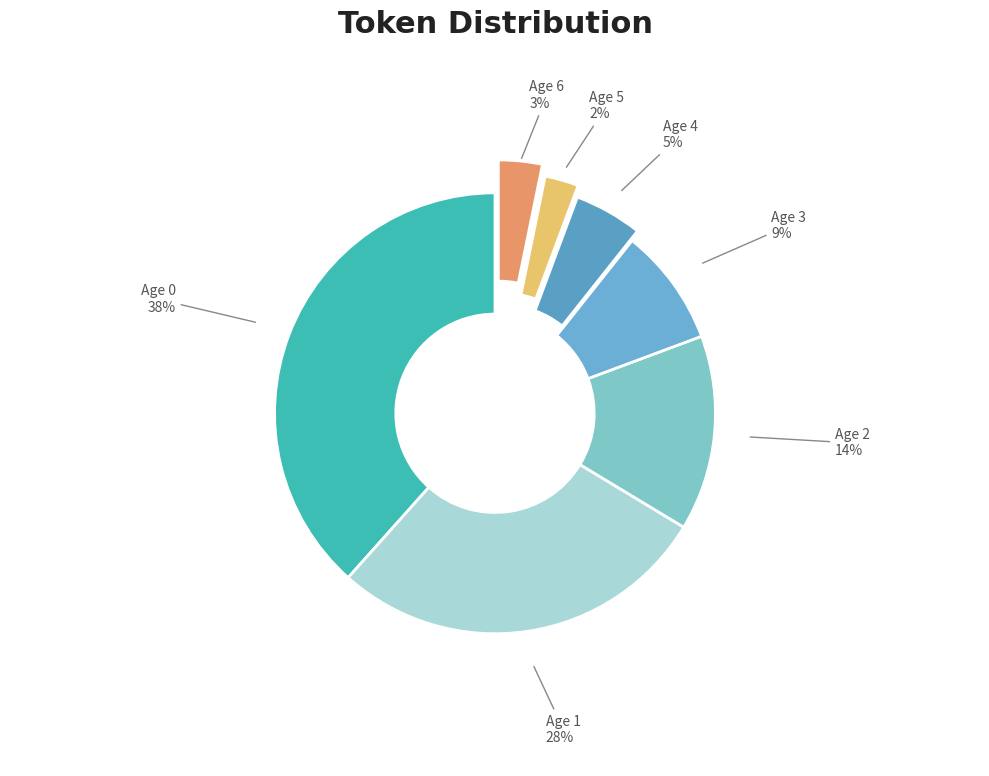

Between Age 2 and Age 5, which is larger?

Age 2